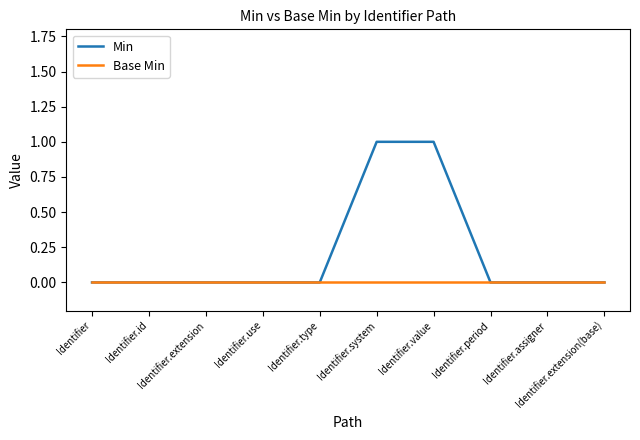

What position from the right is Identifier.value?

4